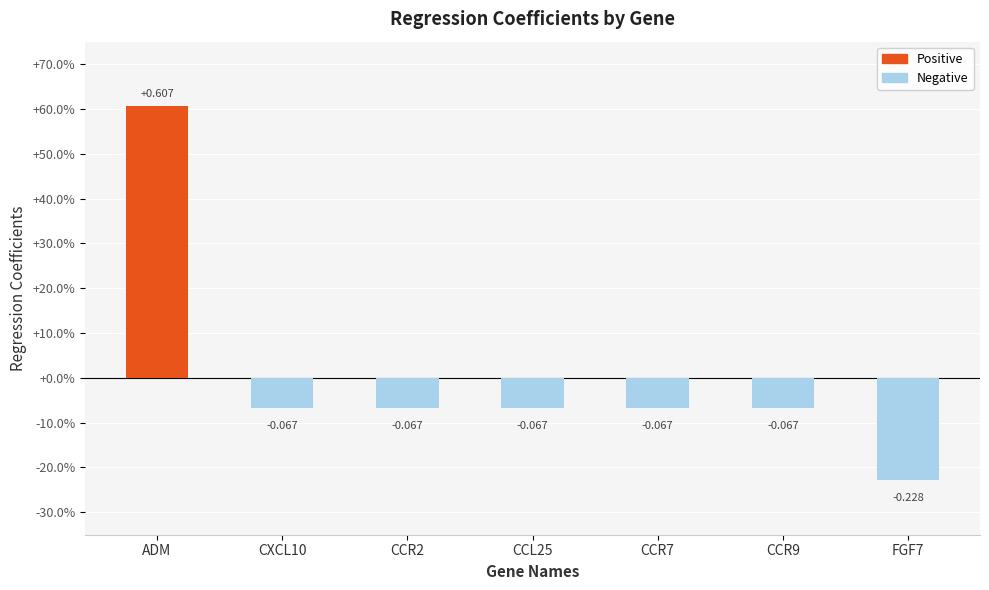

Are the bars horizontal?

No